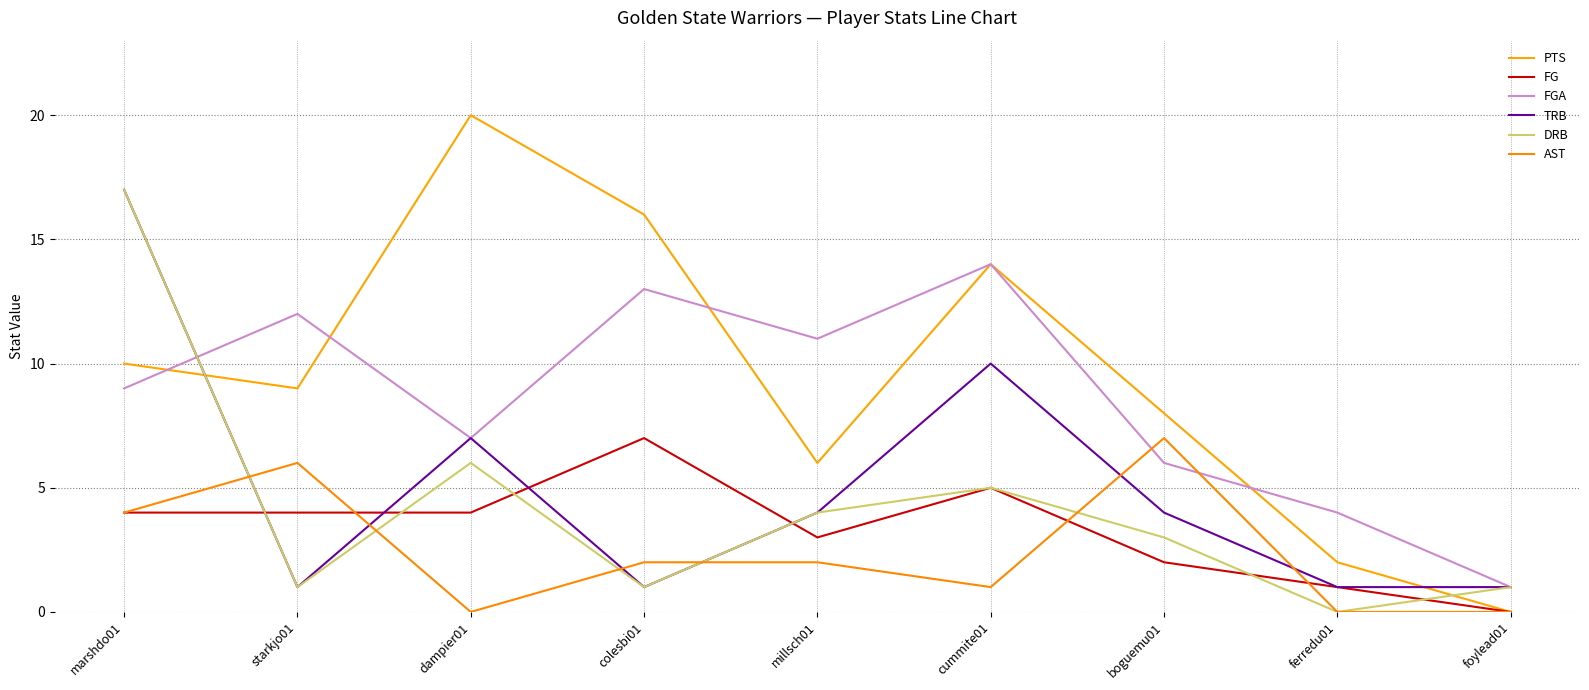

What position from the left is dampier01?

3